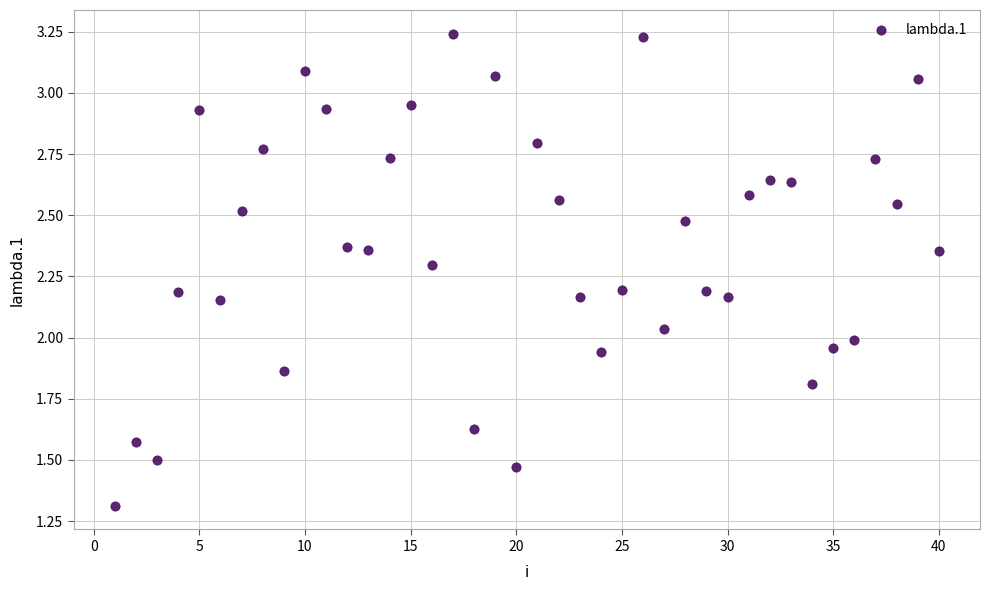

What is the range of X values (max minus min)?

39.0